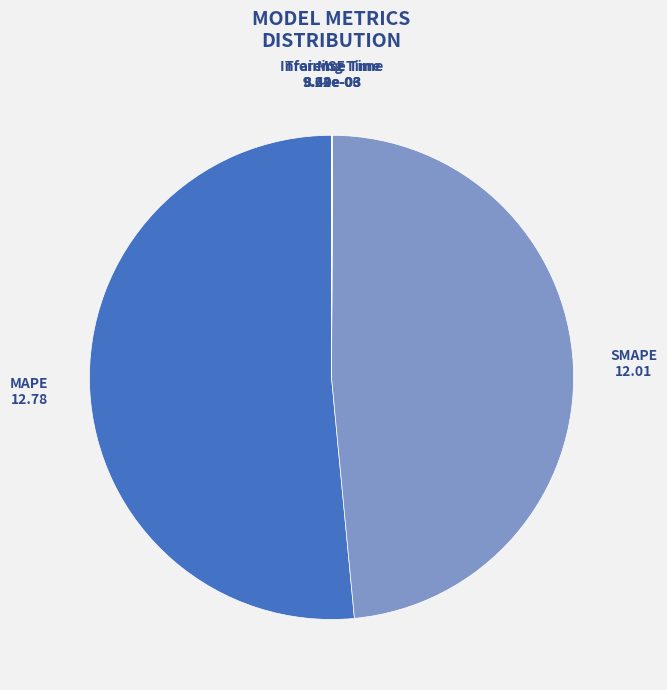

Which category has the biggest portion of the pie?

MAPE